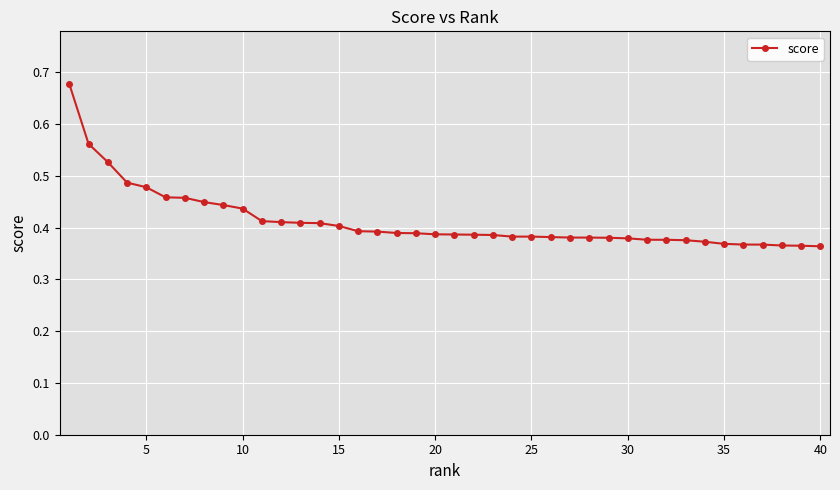

What is the sum of all values?

16.5